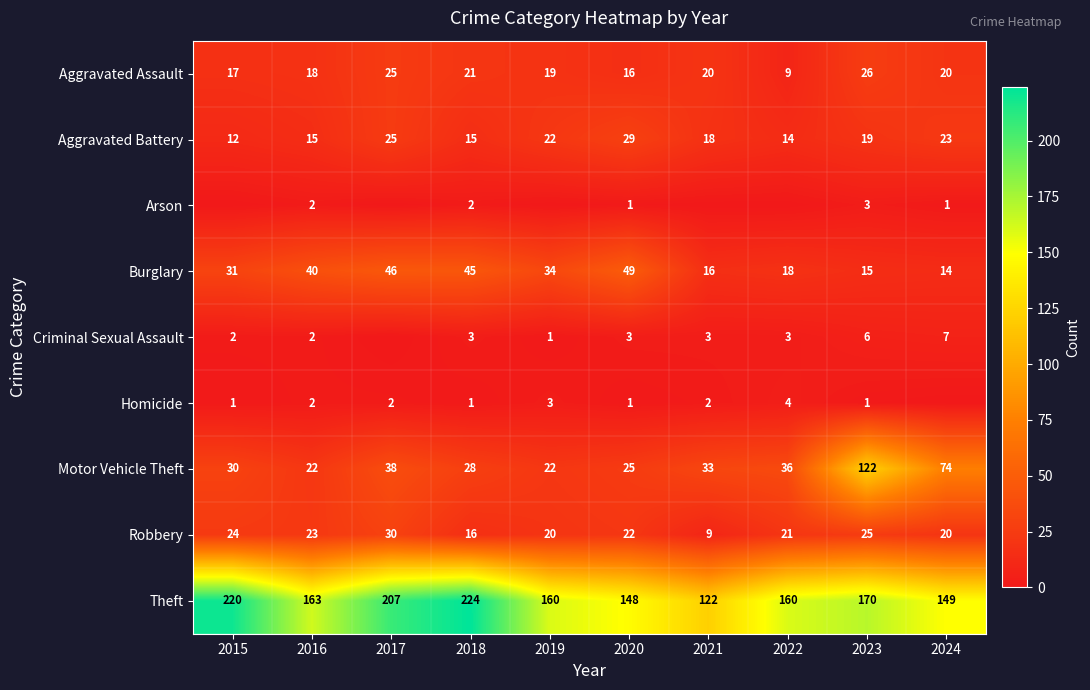

Is it true that Burglary equals 34 at 2019?

True